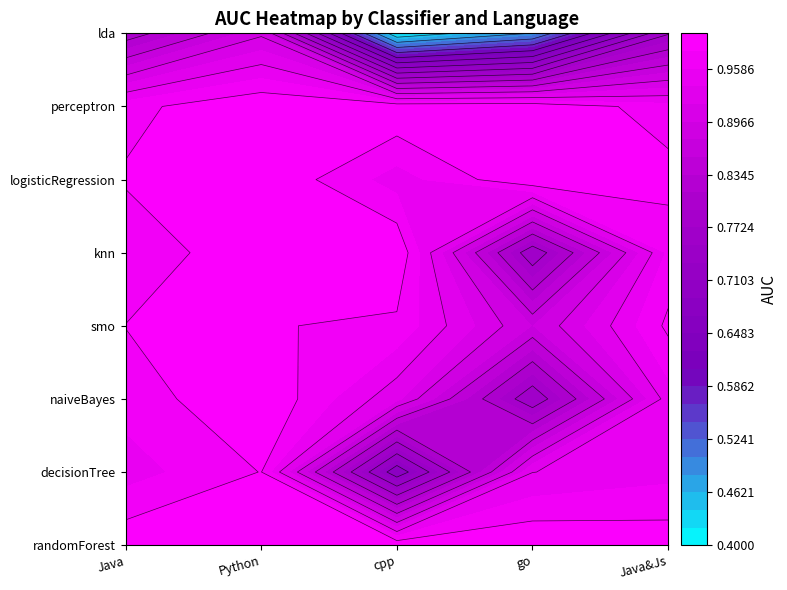

What value does the Java series have at randomForest?

1.0